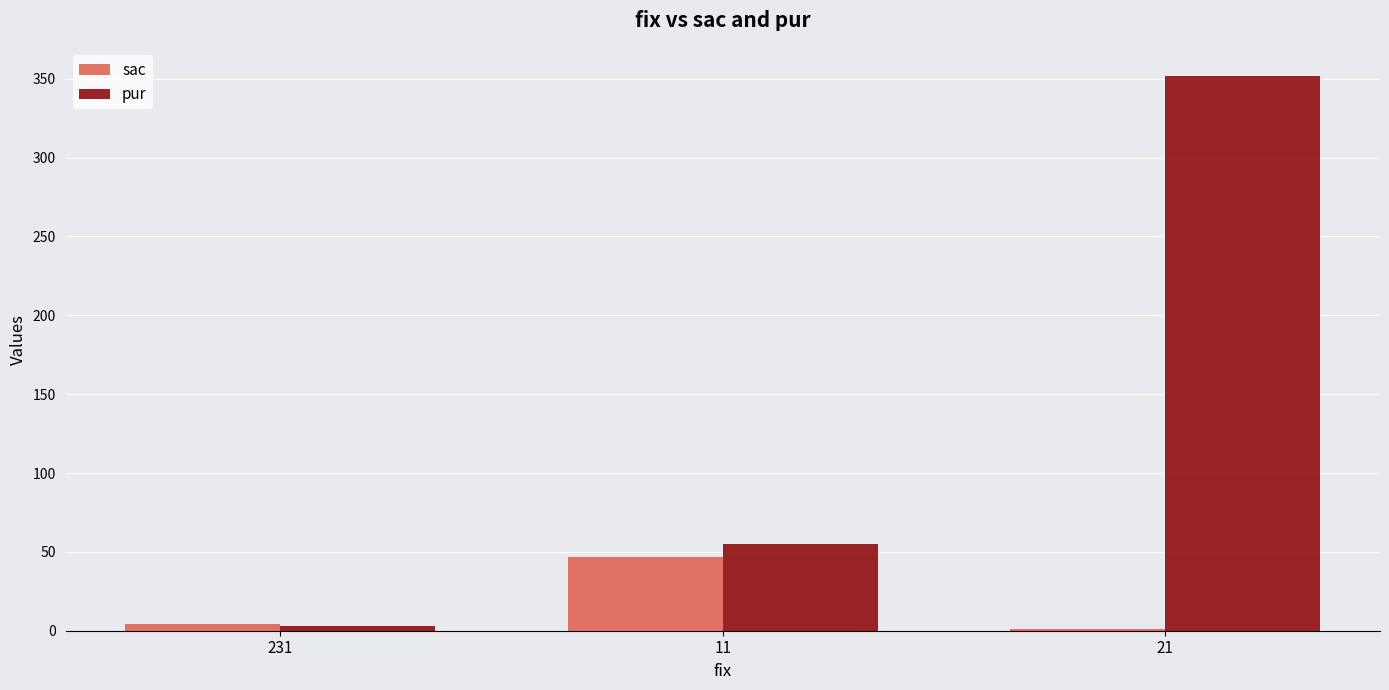

Which category has the highest value in the pur series?

21